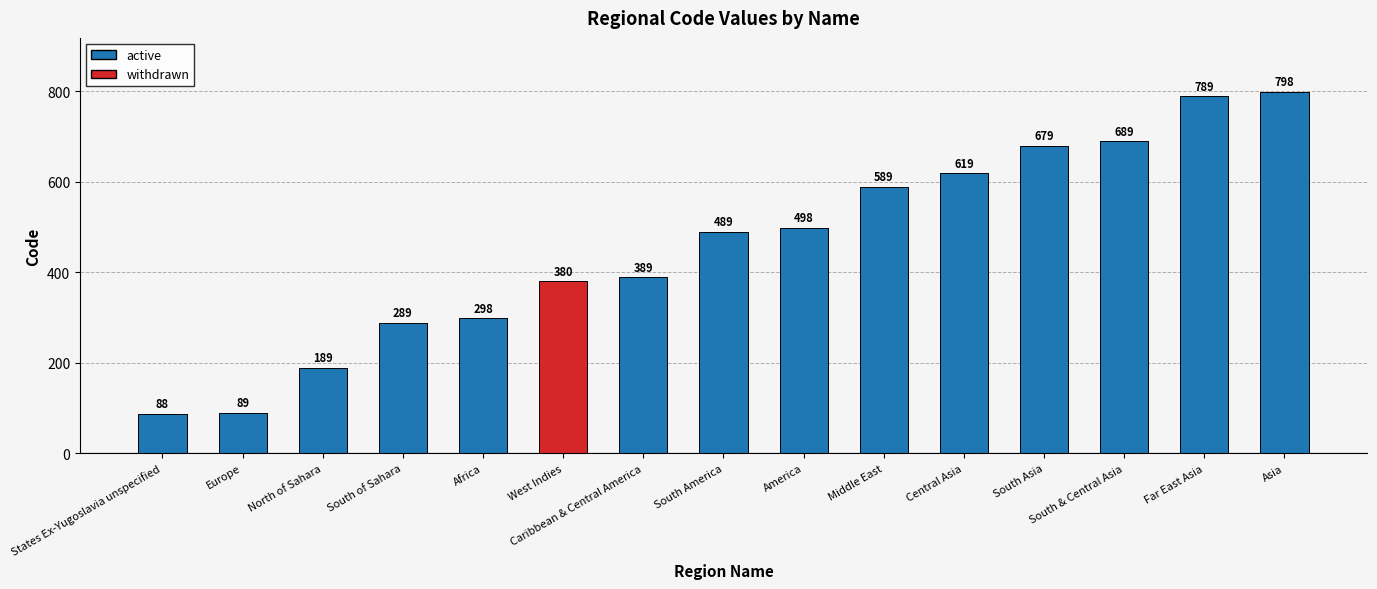

The value at Far East Asia is 1377. True or false?

False